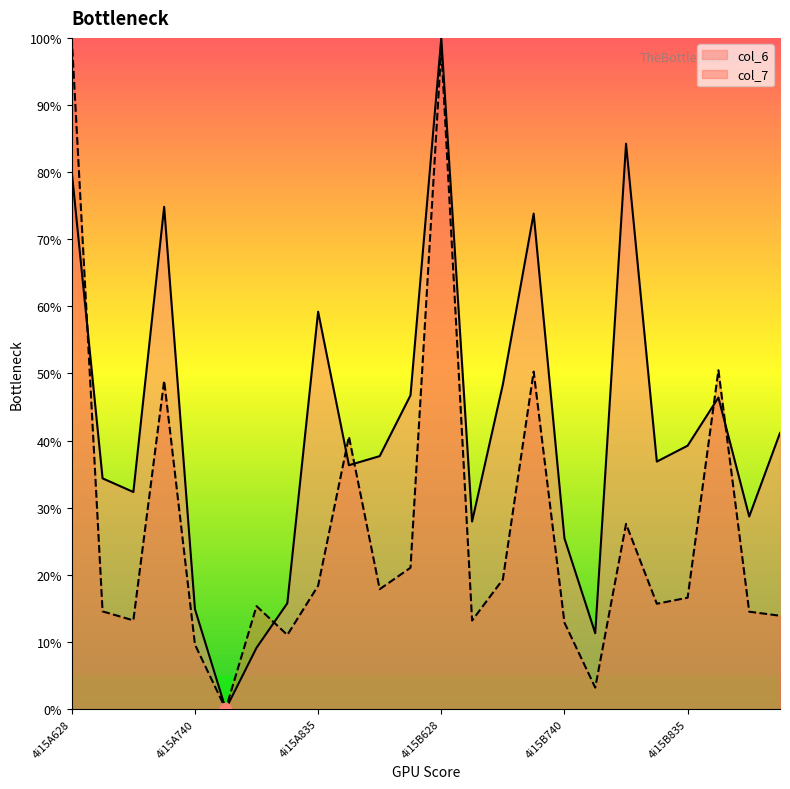

What are all the series names shown in the legend?

col_6, col_7